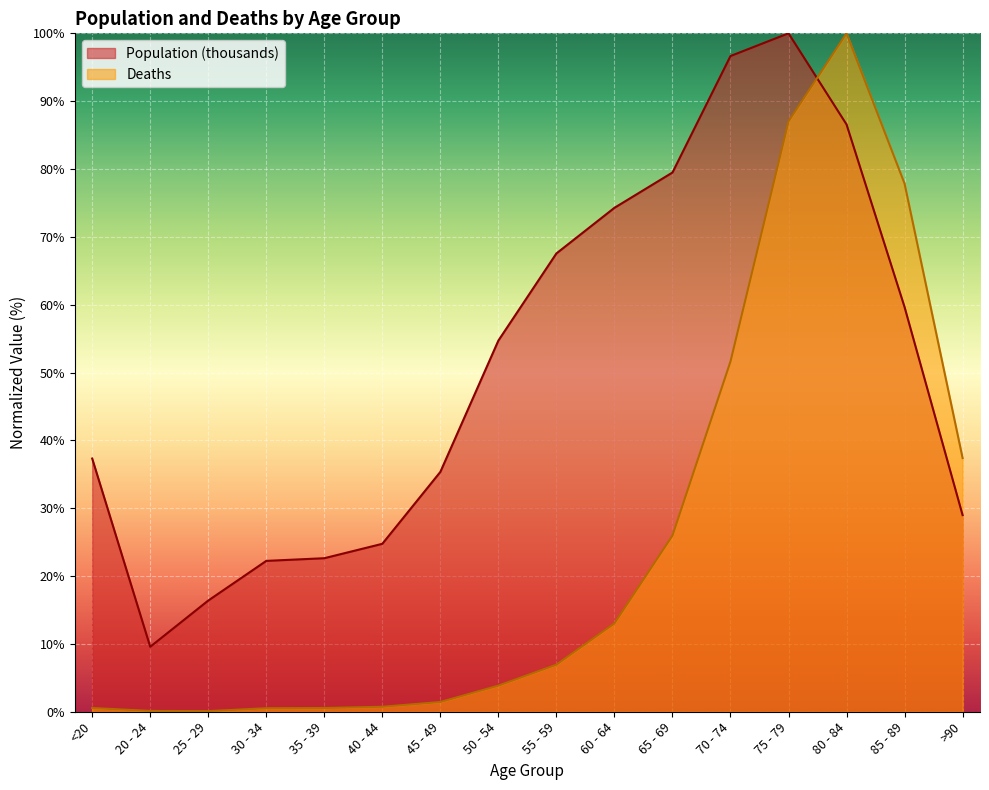

What is the difference between the maximum and minimum values in the Population (thousands) series?

90.4